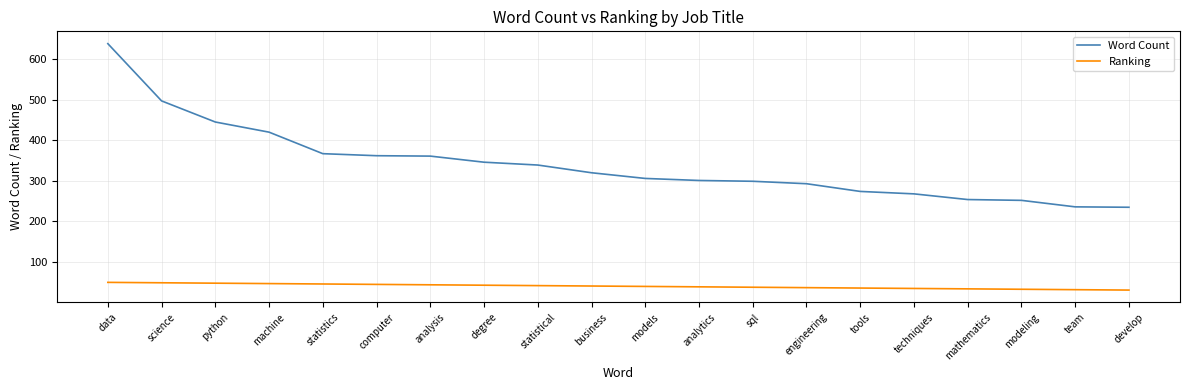

What is the difference between the maximum and minimum values in the Ranking series?

19